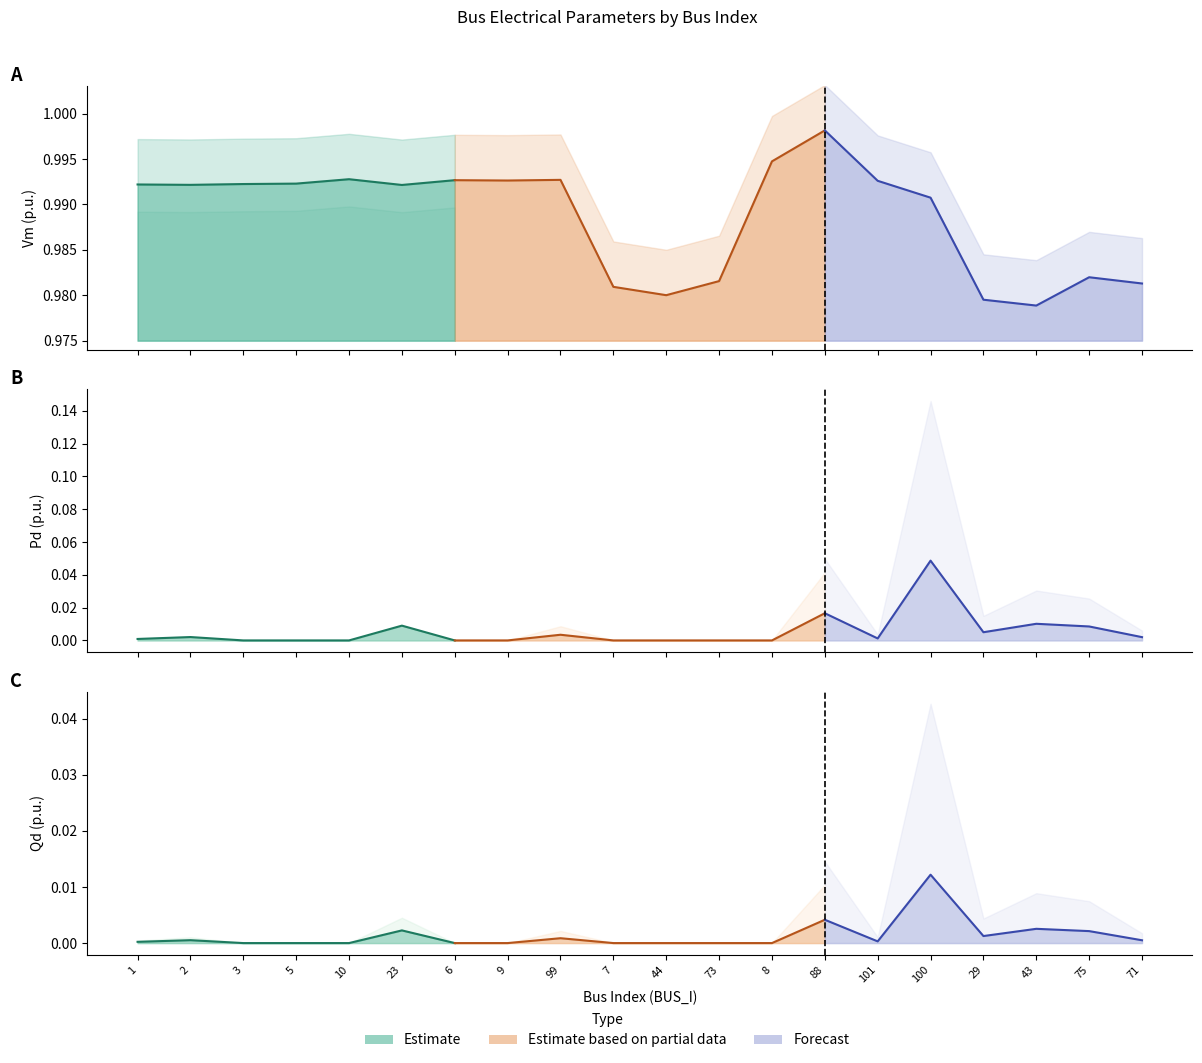

List the labels in order of Vm value, smallest first.

43, 29, 44, 7, 71, 73, 75, 100, 23, 2, 1, 3, 5, 101, 9, 6, 99, 10, 8, 88